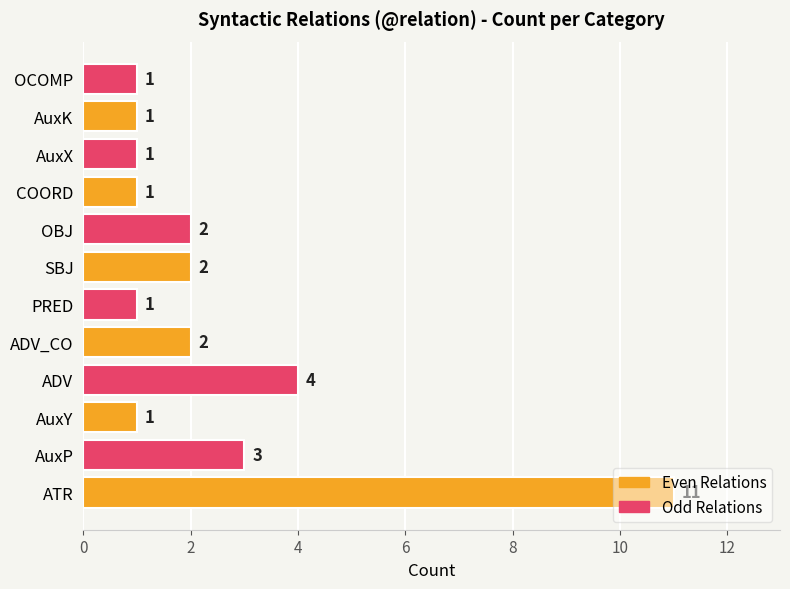

What is the ratio of the value at OCOMP to the value at COORD?

1.0